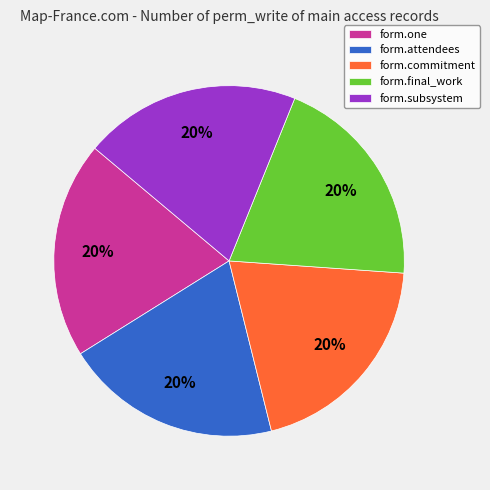

What is the ratio of the value at form.subsystem to the value at form.final_work?

1.0